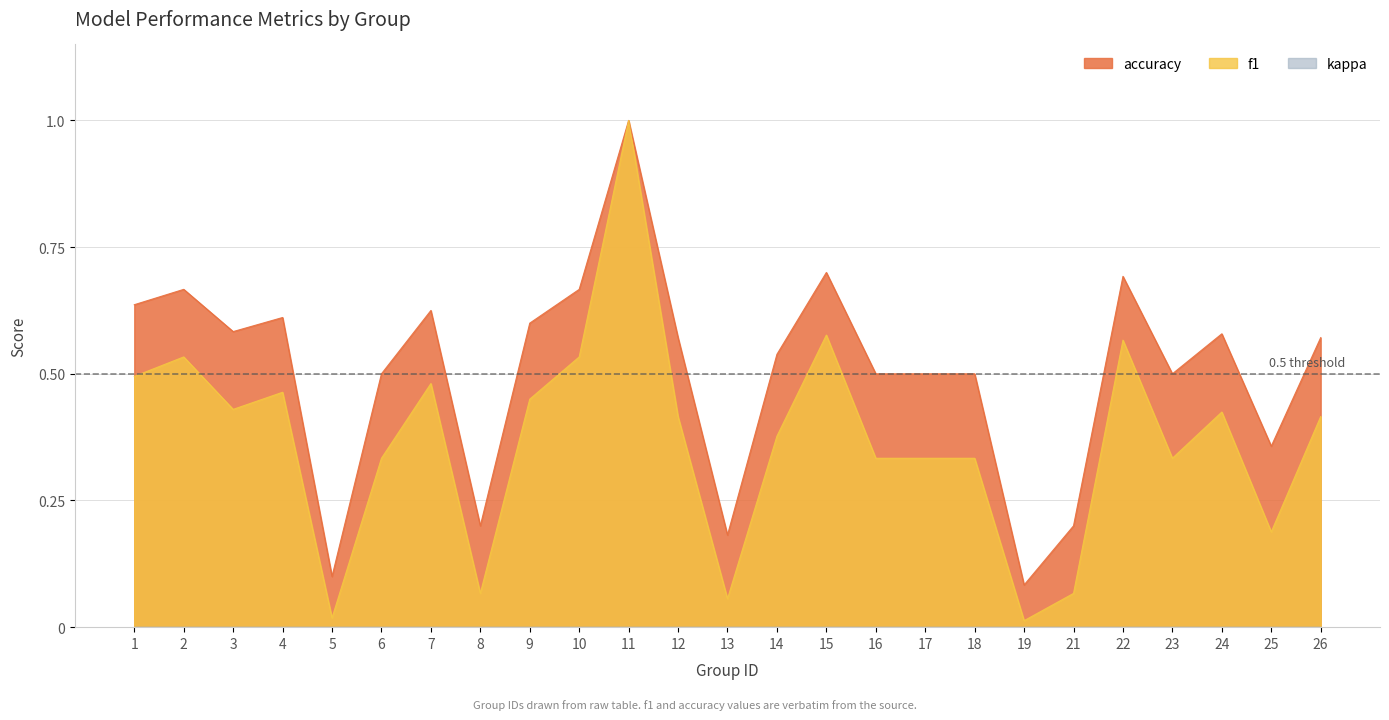

True or false: f1 and accuracy cross at least once.

False